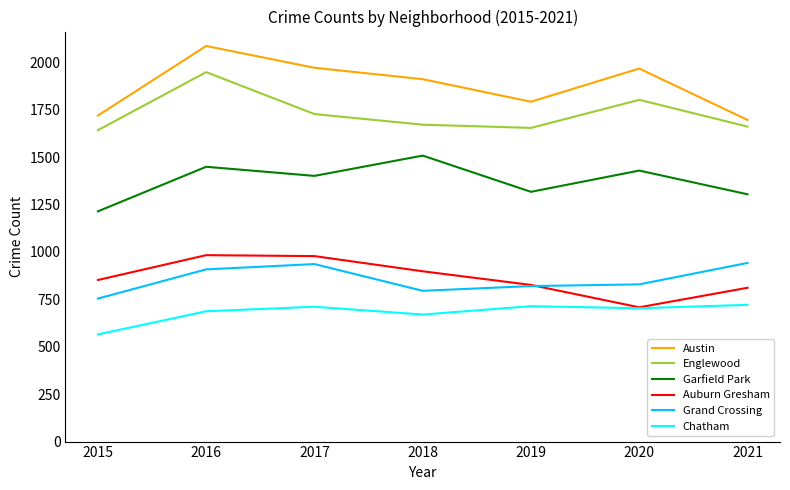

True or false: Chatham and Austin intersect in this chart.

False